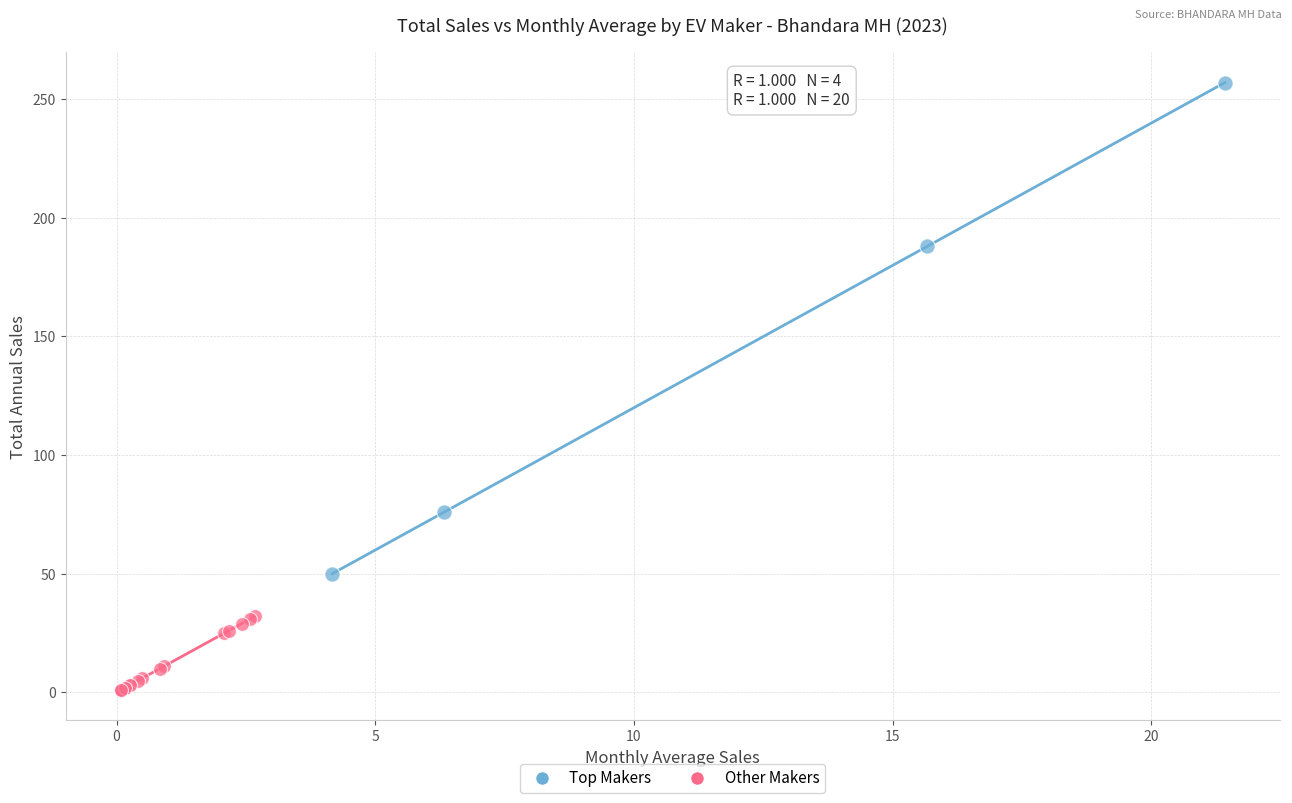

Which series contains the highest Y value?

Top Makers